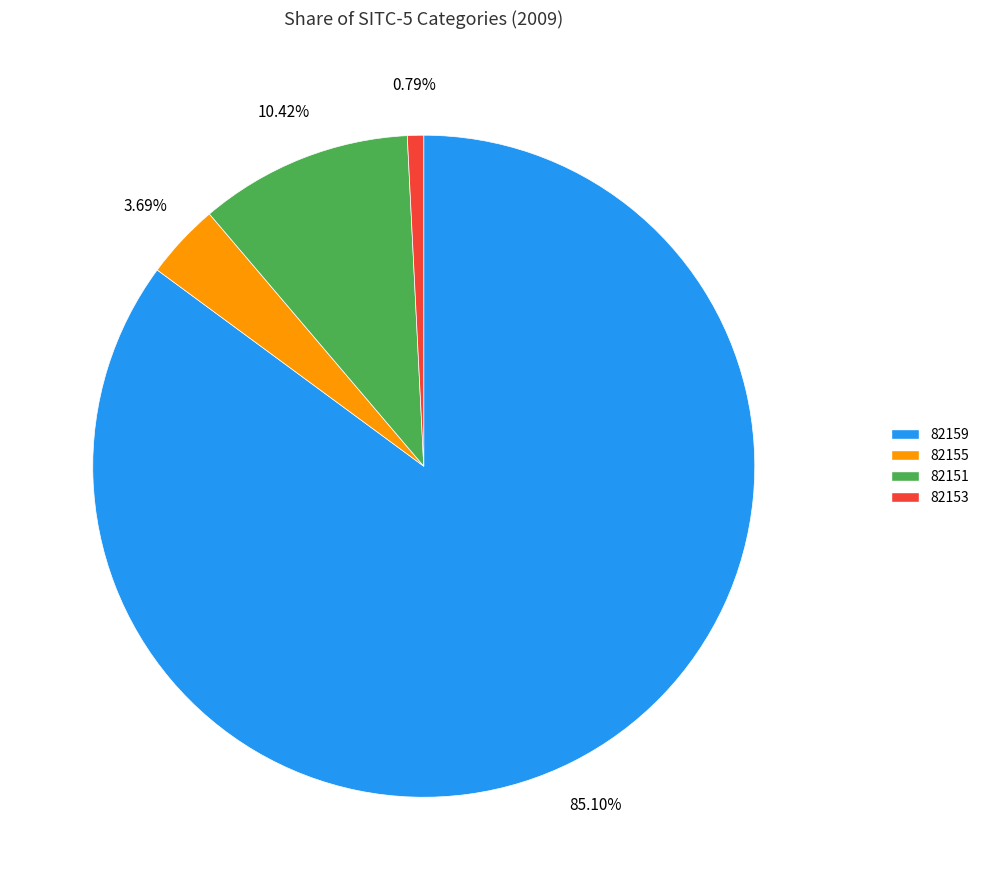

How many segments does this pie chart have?

4